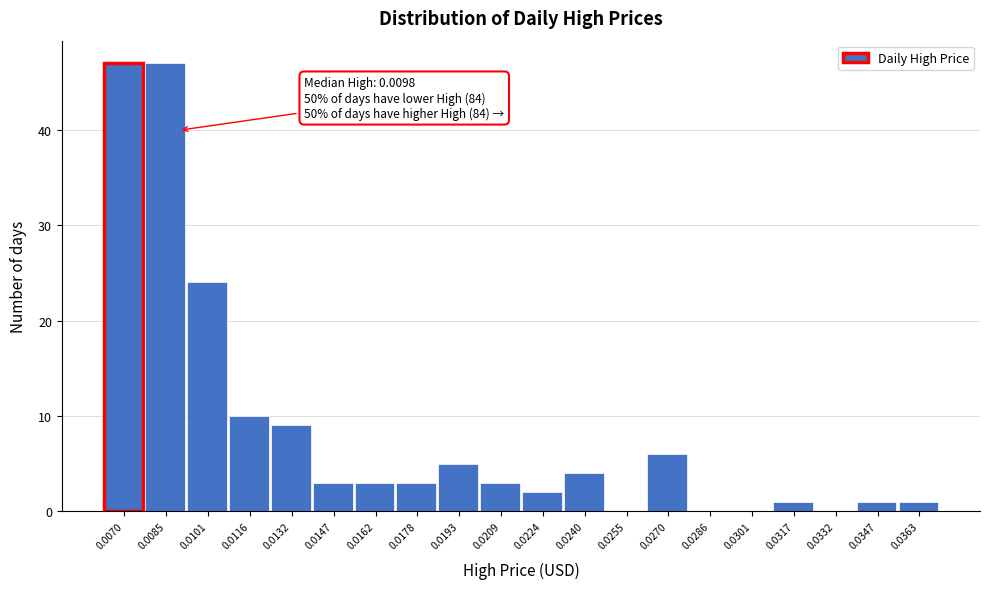

Reading left to right, transcribe all the data shown in this chart.

0.0070=47	0.0085=47	0.0101=24	0.0116=10	0.0132=9	0.0147=3	0.0162=3	0.0178=3	0.0193=5	0.0209=3	0.0224=2	0.0240=4	0.0255=0	0.0270=6	0.0286=0	0.0301=0	0.0317=1	0.0332=0	0.0347=1	0.0363=1